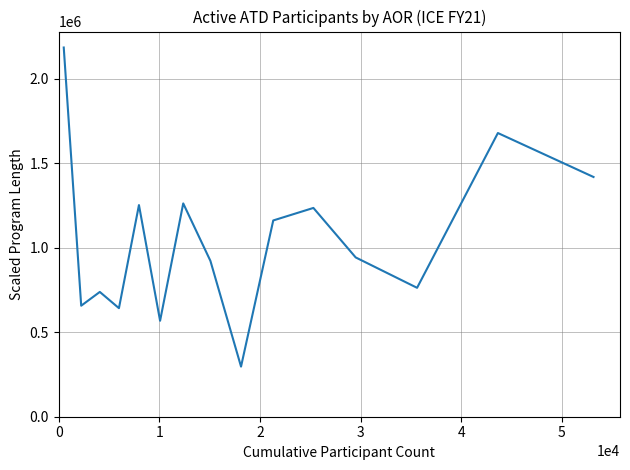

What is the minimum value shown in the chart?

296586.0